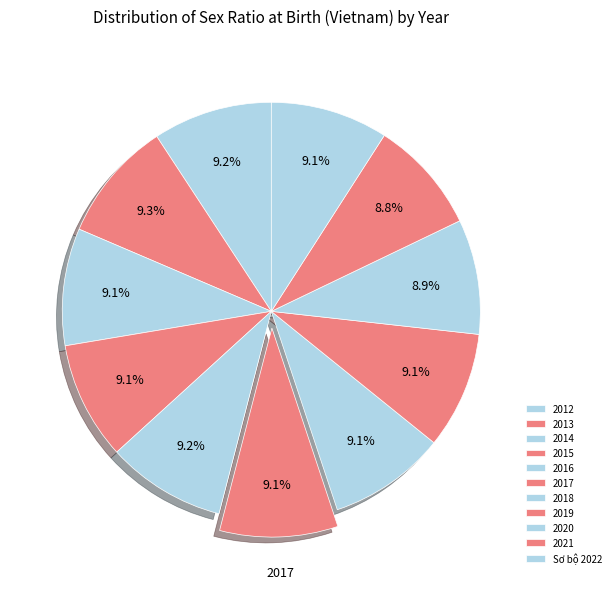

Rank the categories by value from highest to lowest.

2013, 2012, 2016, 2017, 2015, Sơ bộ 2022, 2018, 2014, 2019, 2020, 2021